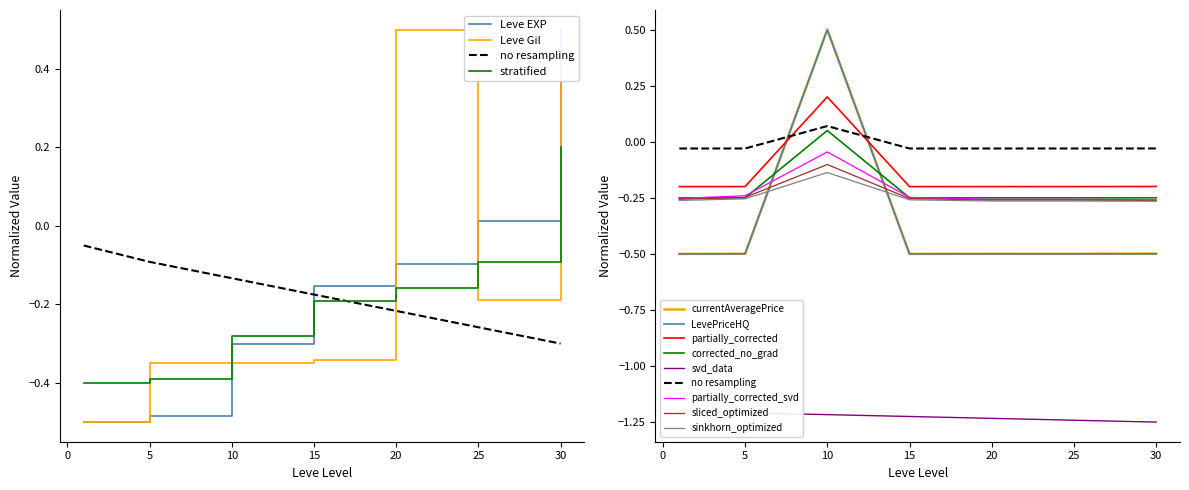

True or false: Leve Gil has more than 0 interior local peaks.

True